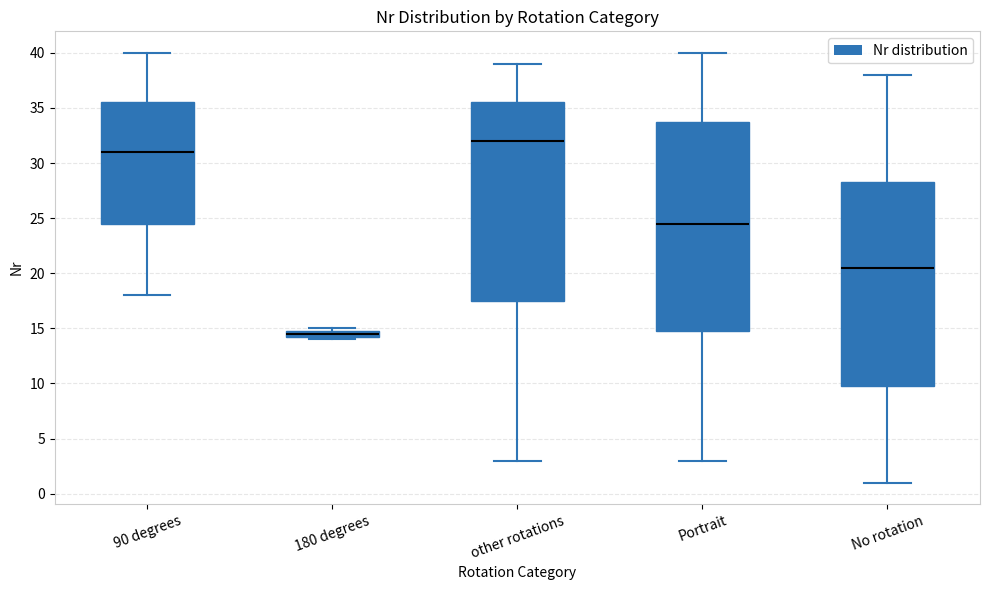

Which box is the tallest, from its lower edge to its upper edge?

Portrait